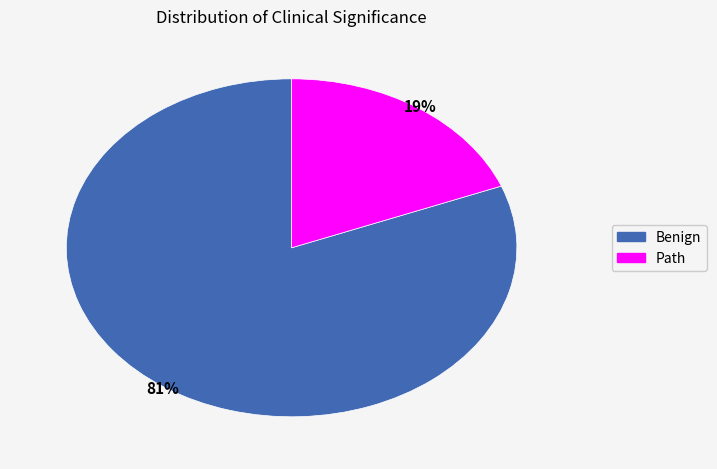

True or false: Benign accounts for 72% of the total.

False